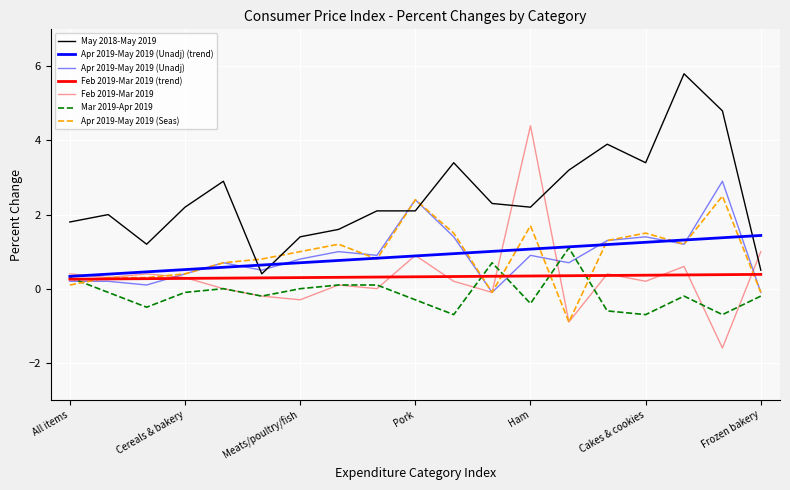

How many lines are shown in the chart?

7